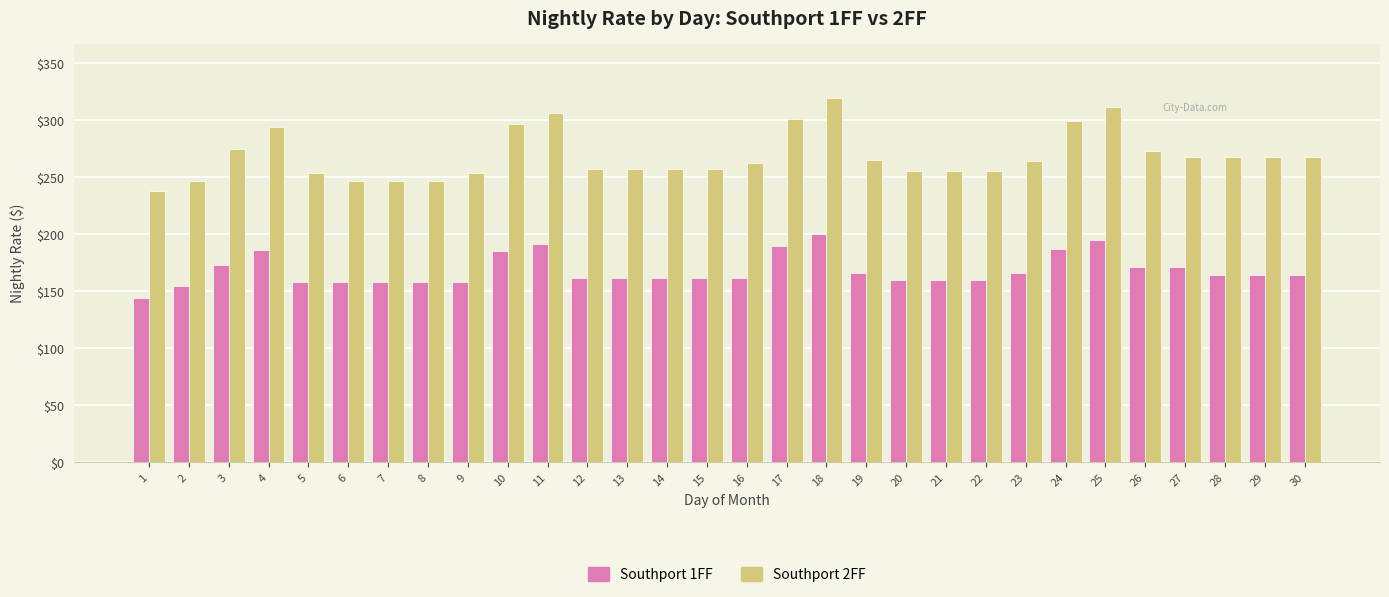

Count the number of categories in the chart.

30